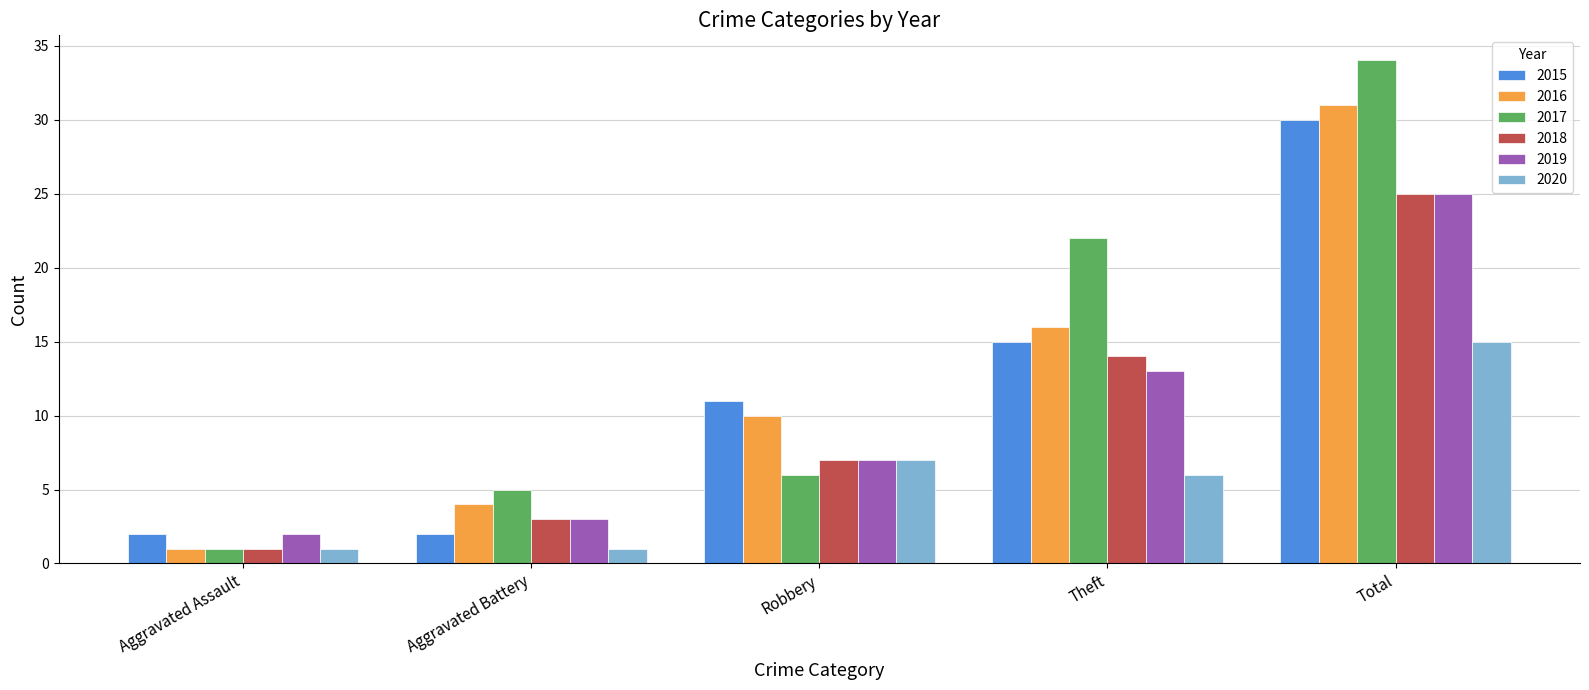

What is the spread (max minus min) of values at Theft?

16